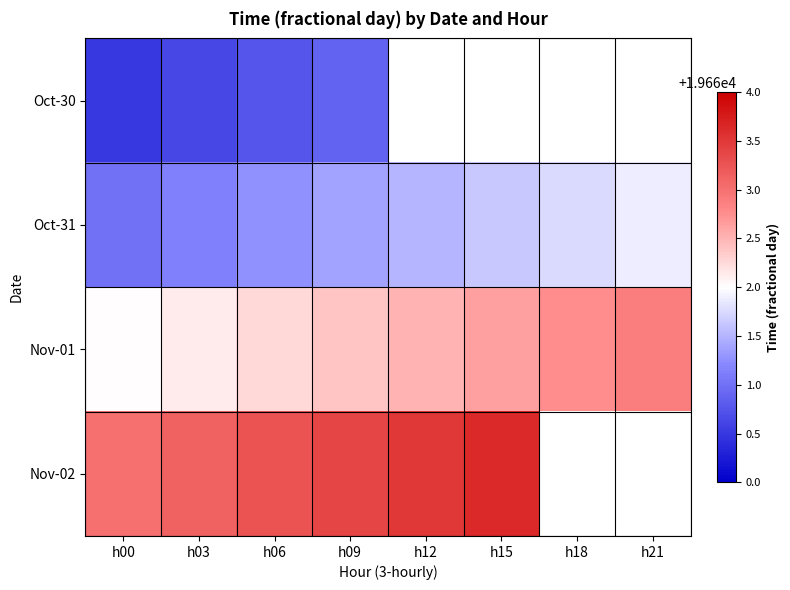

Which has a higher value, h18 or h03?

h03